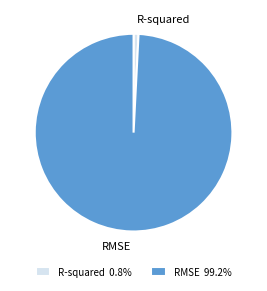

Does any single category account for the majority?

Yes